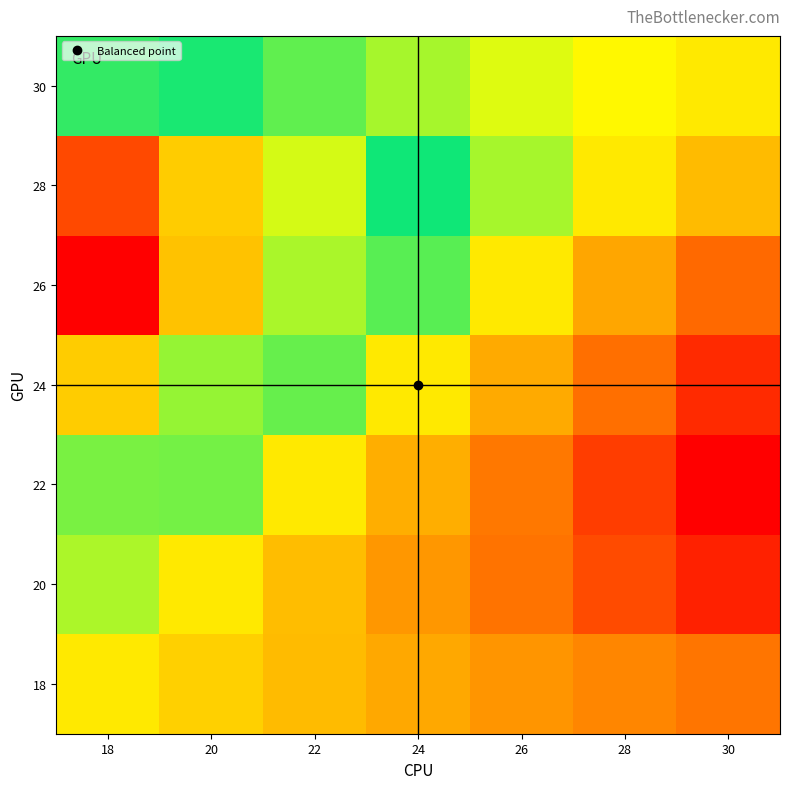

Which has a higher value, 28 or 24?

24